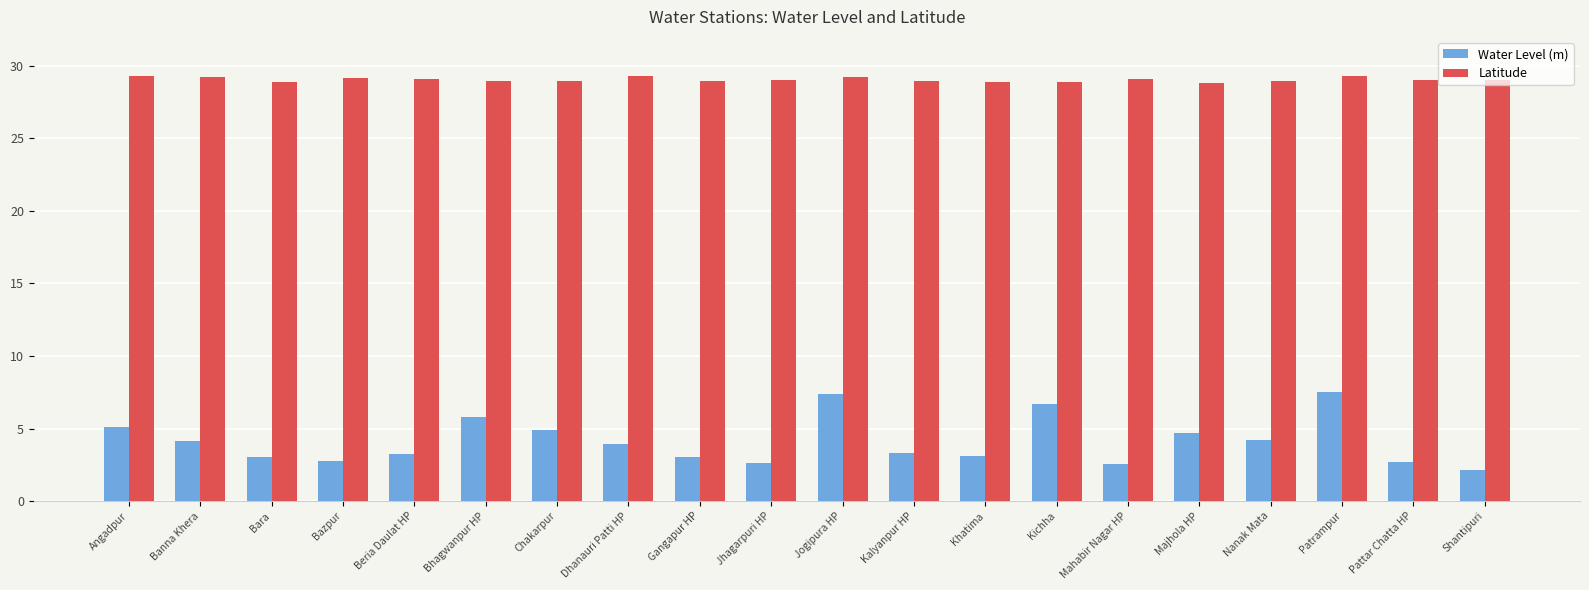

Which series has the widest spread of values?

Water Level (m)